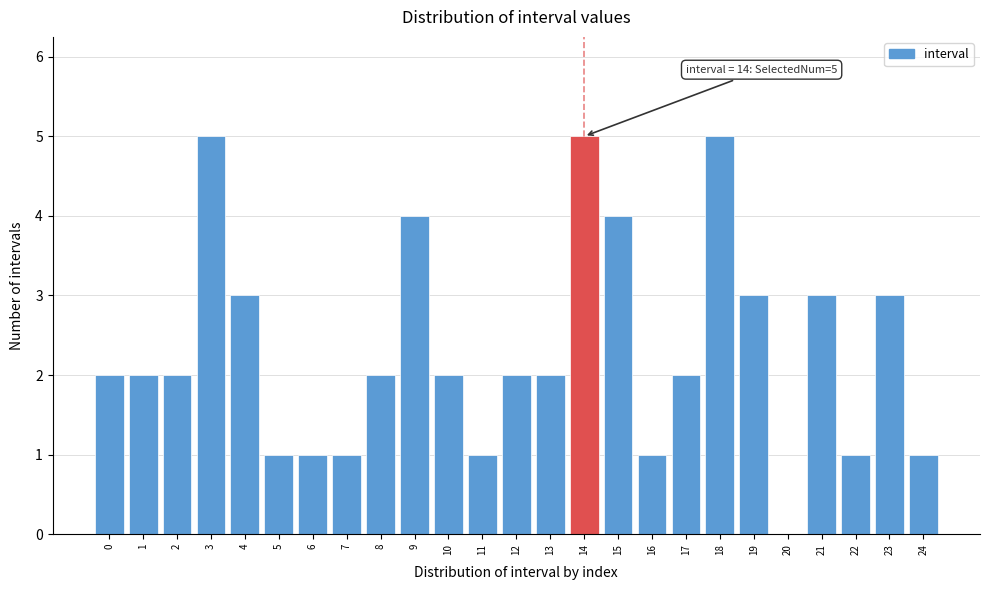

The value at 15 is 4. True or false?

True